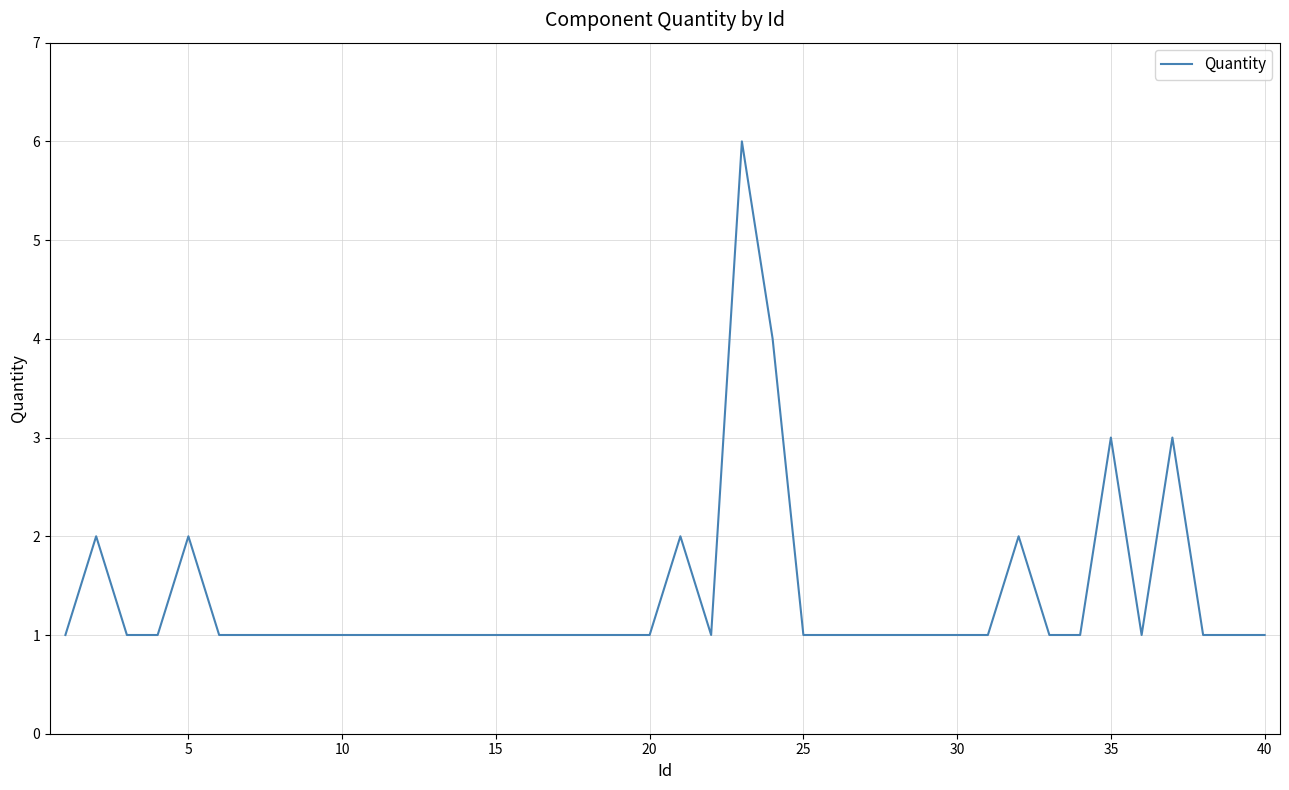

What is the maximum value shown in the chart?

6